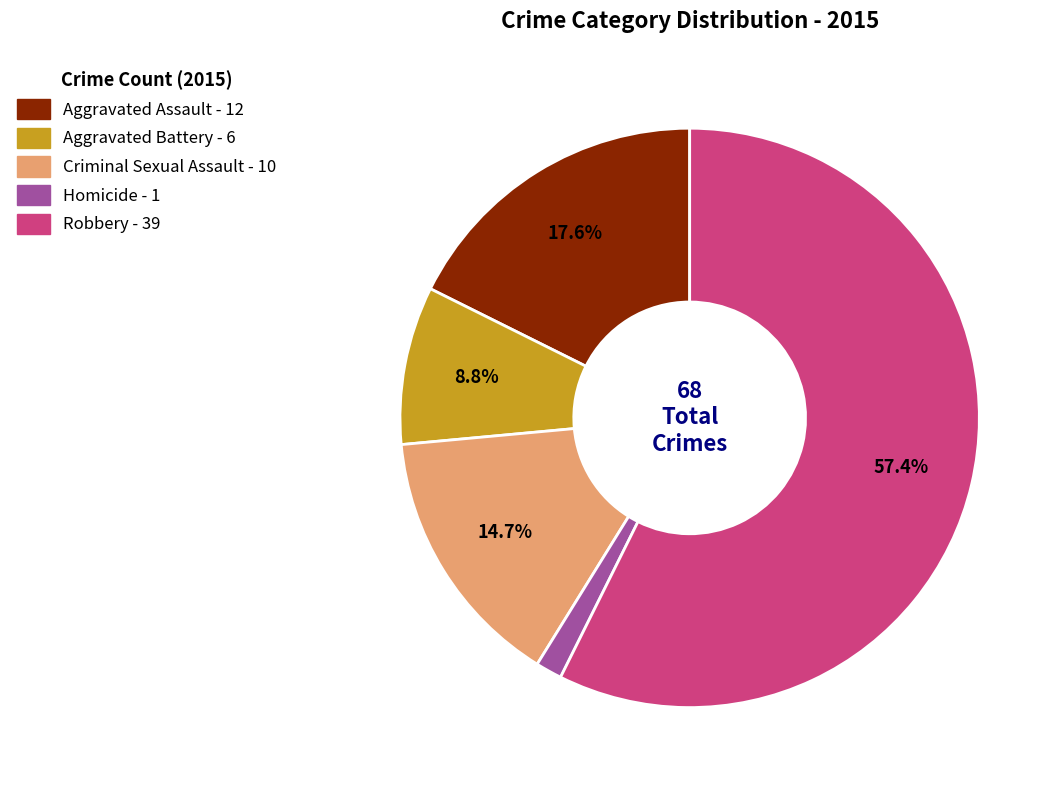

What is the majority slice?

Robbery